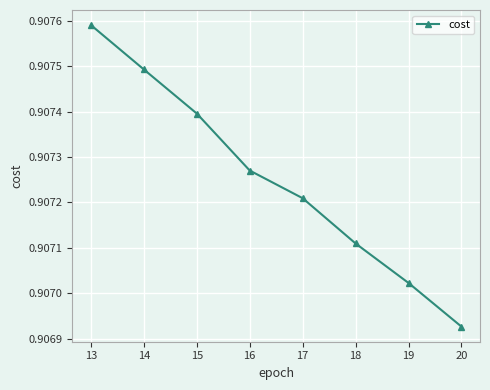

What is the sum of the values at 18 and 15?

1.8